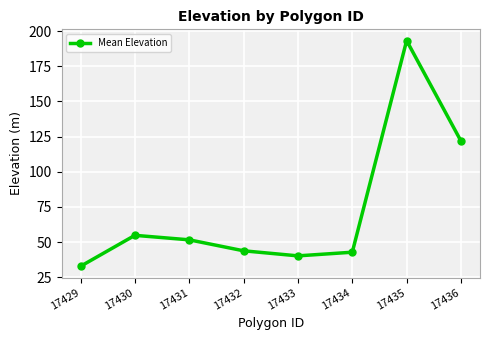

How many distinct data groups are displayed?

1